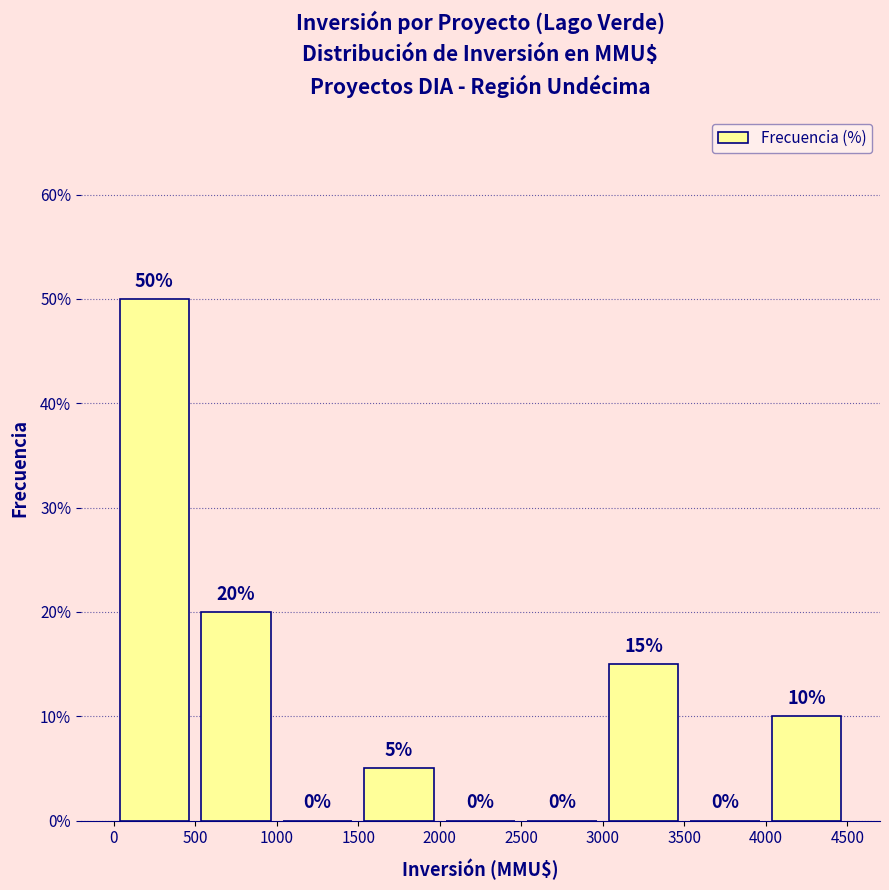

What is the height of the bar covering 0 to 500 on the x-axis?

50